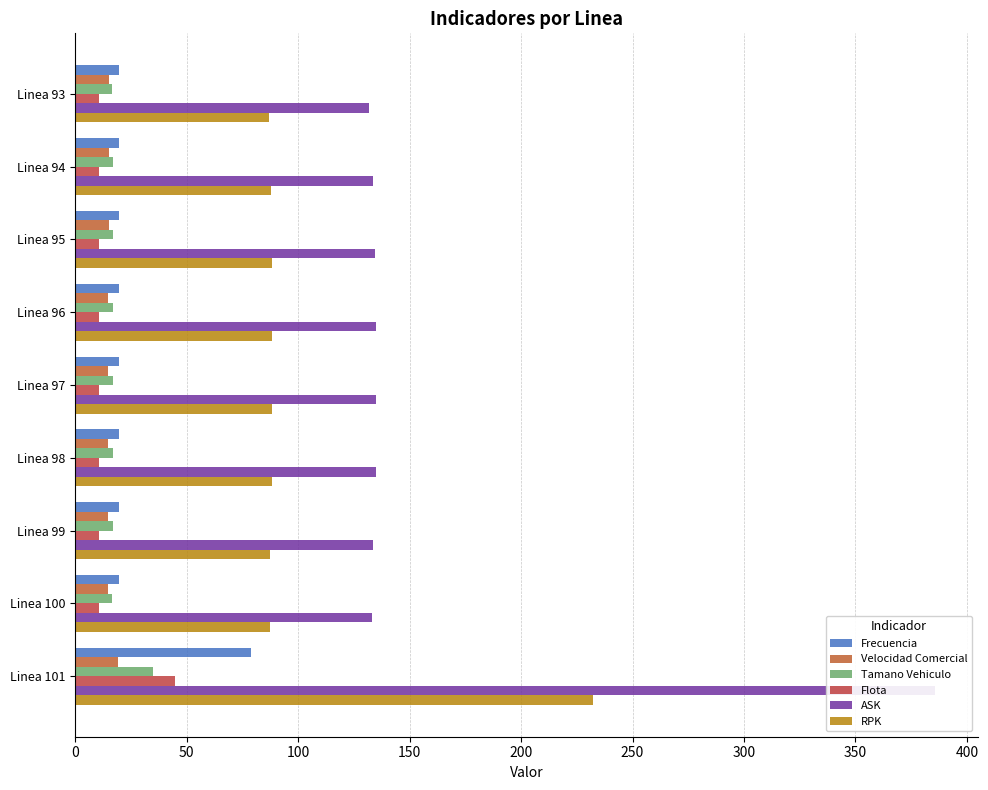

What are all the series names shown in the legend?

Frecuencia, Velocidad Comercial, Tamano Vehiculo, Flota, ASK, RPK